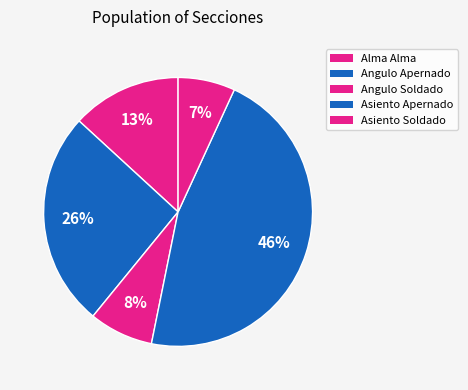

To the nearest percent, what is the average slice percentage?

20%